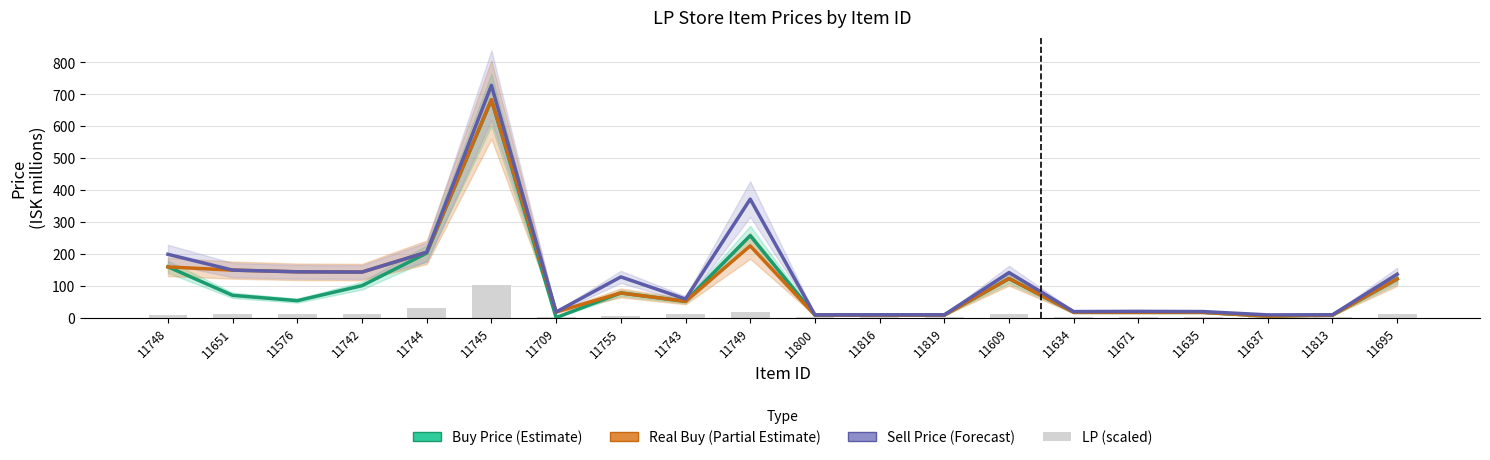

How many data points in Real Buy Price (Partial) are above 77?

10